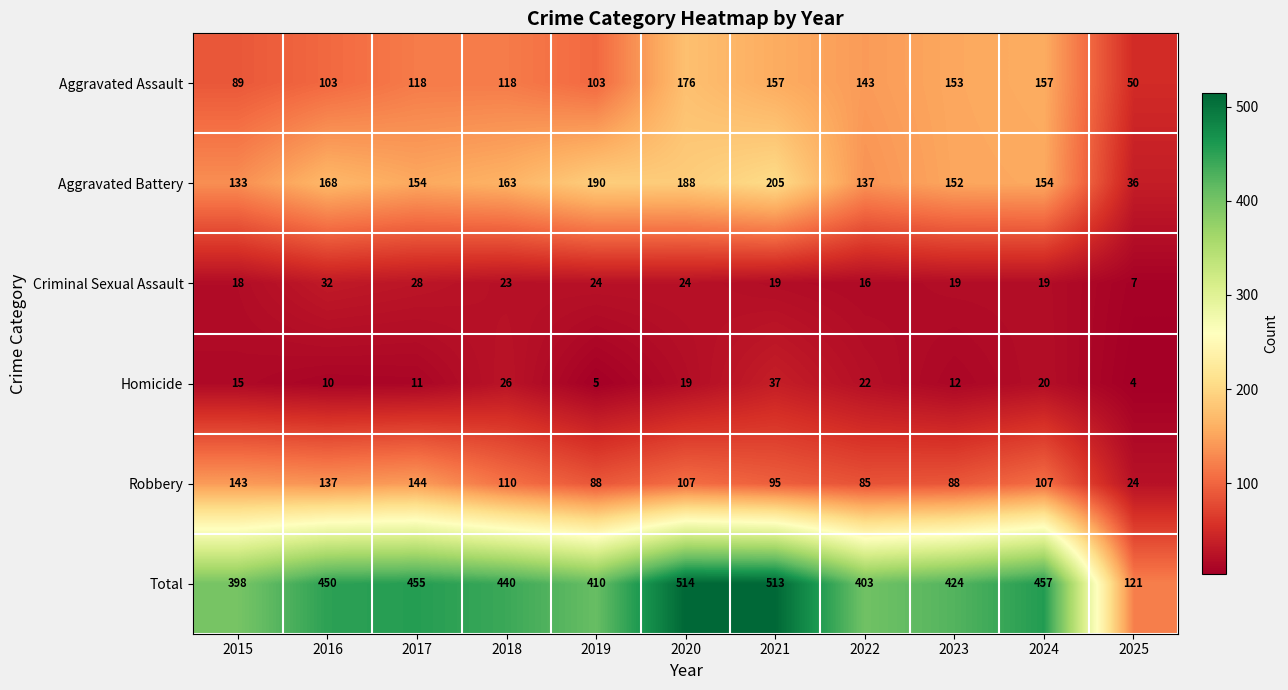

What is the difference between the maximum and minimum values in the Robbery series?

120